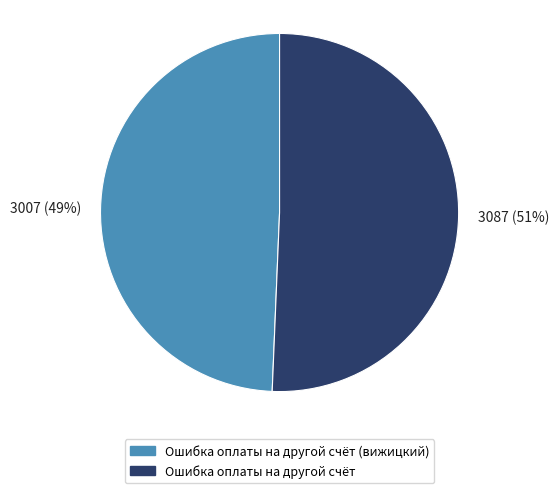

Which category has the smallest portion of the pie?

Ошибка оплаты на другой счёт (вижицкий)